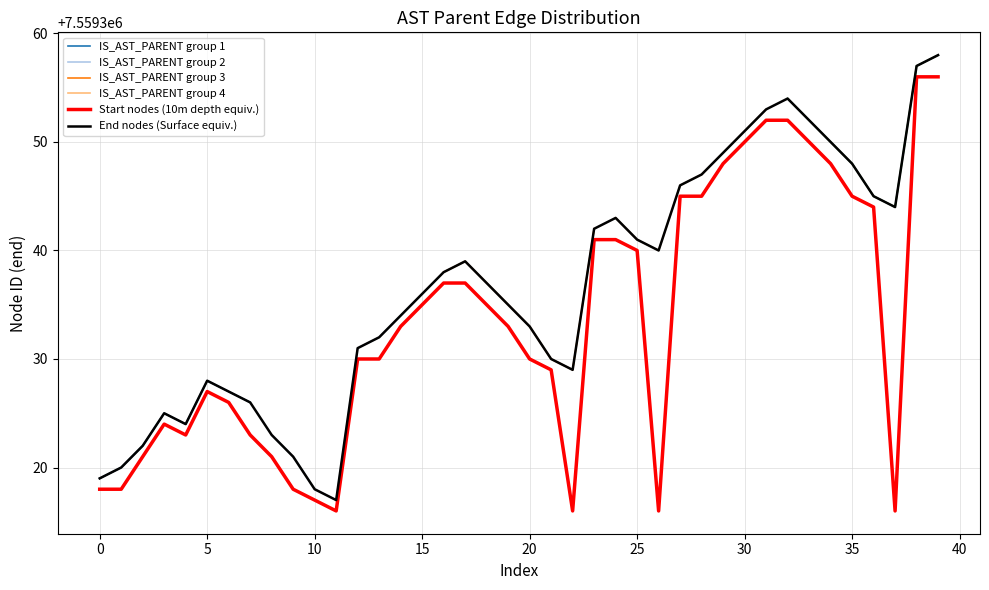

What value does the data have at 30, to the nearest 10?

7559350